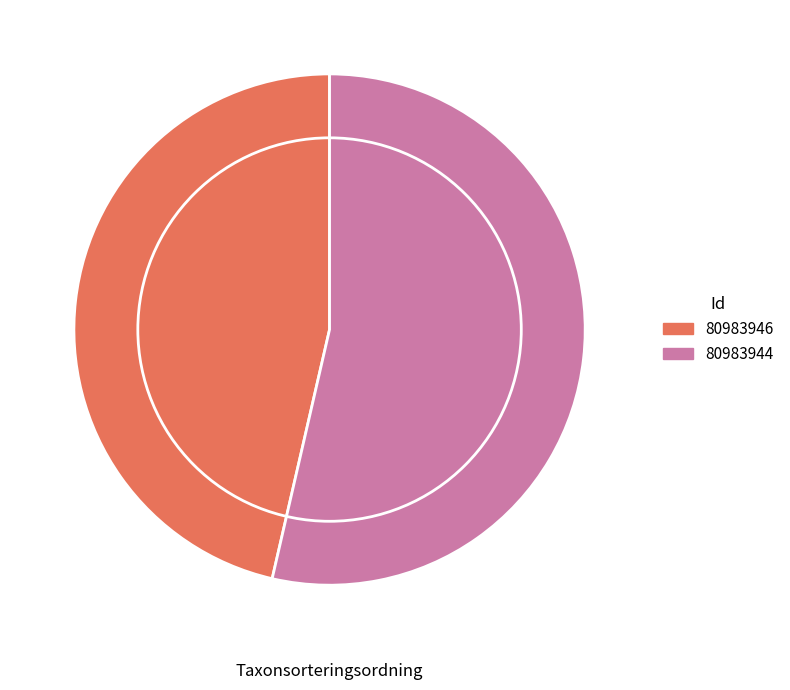

Is there a majority slice in this chart?

Yes